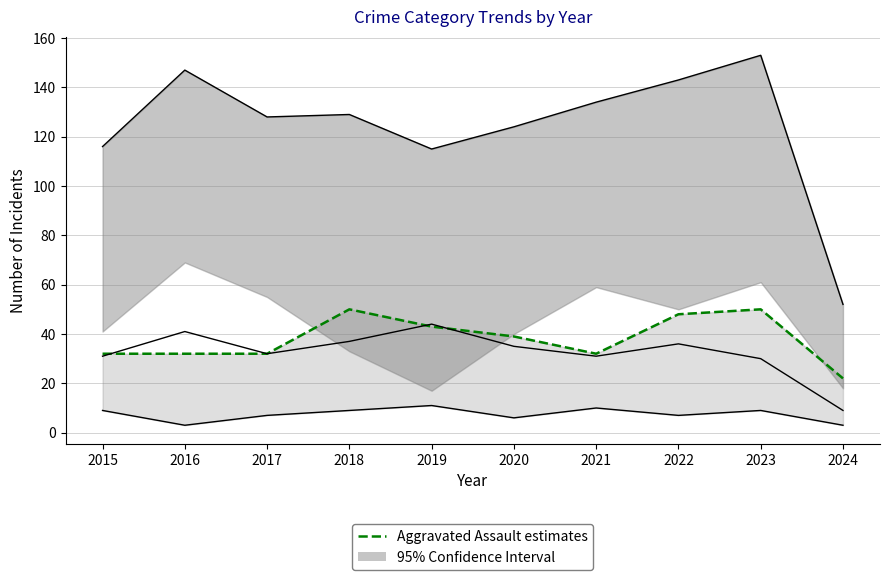

What is the average value of the Aggravated Assault estimates series?

38